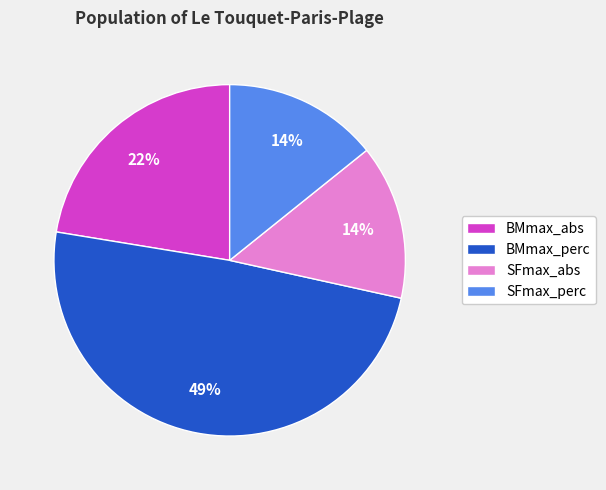

Count the number of slices in the pie.

4